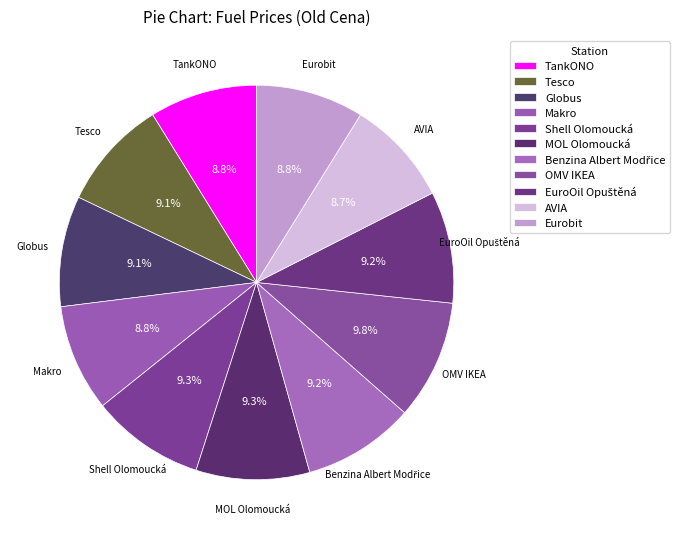

Combined, what portion of the pie is Eurobit and Benzina Albert Modřice?

18.0%